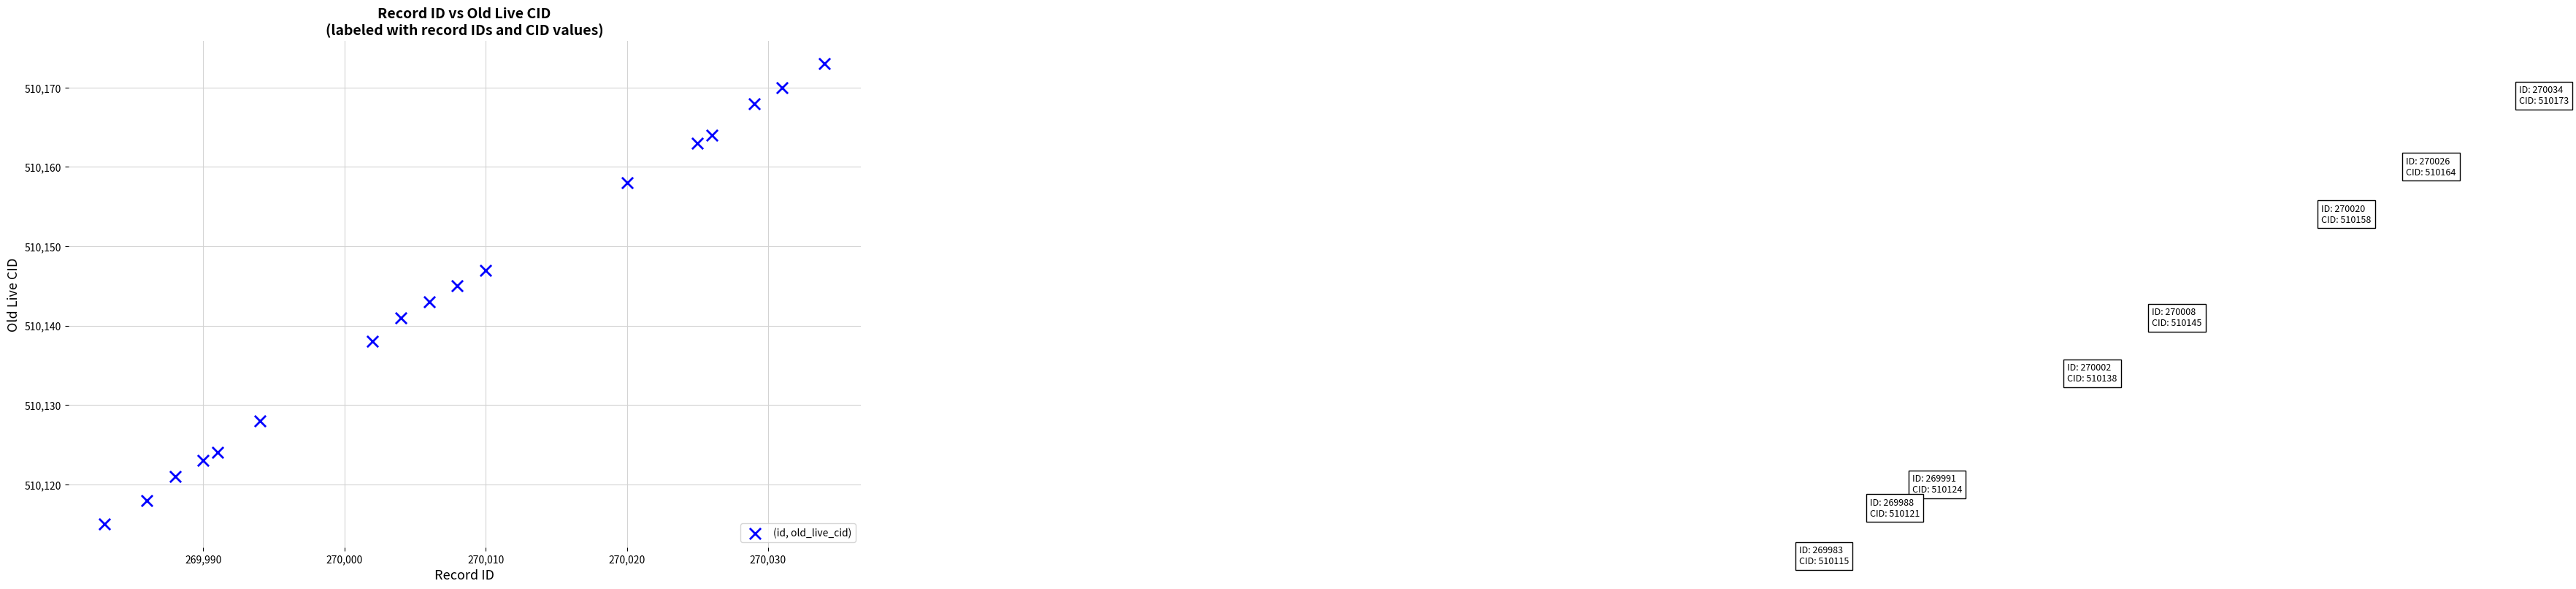

What is the range of X values (max minus min)?

51